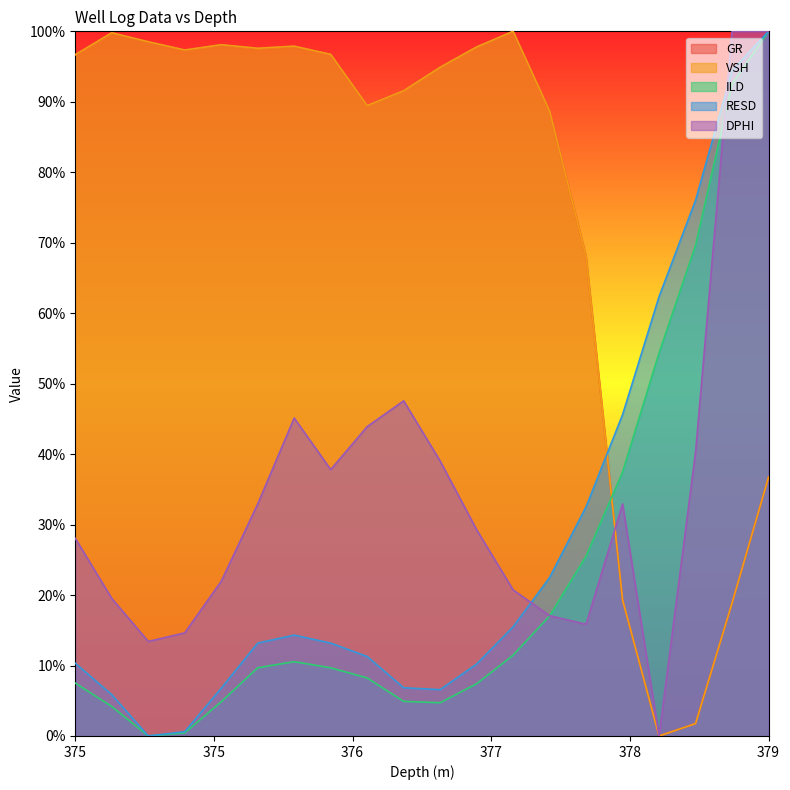

Where is GR nearest to the value 0?

379.0